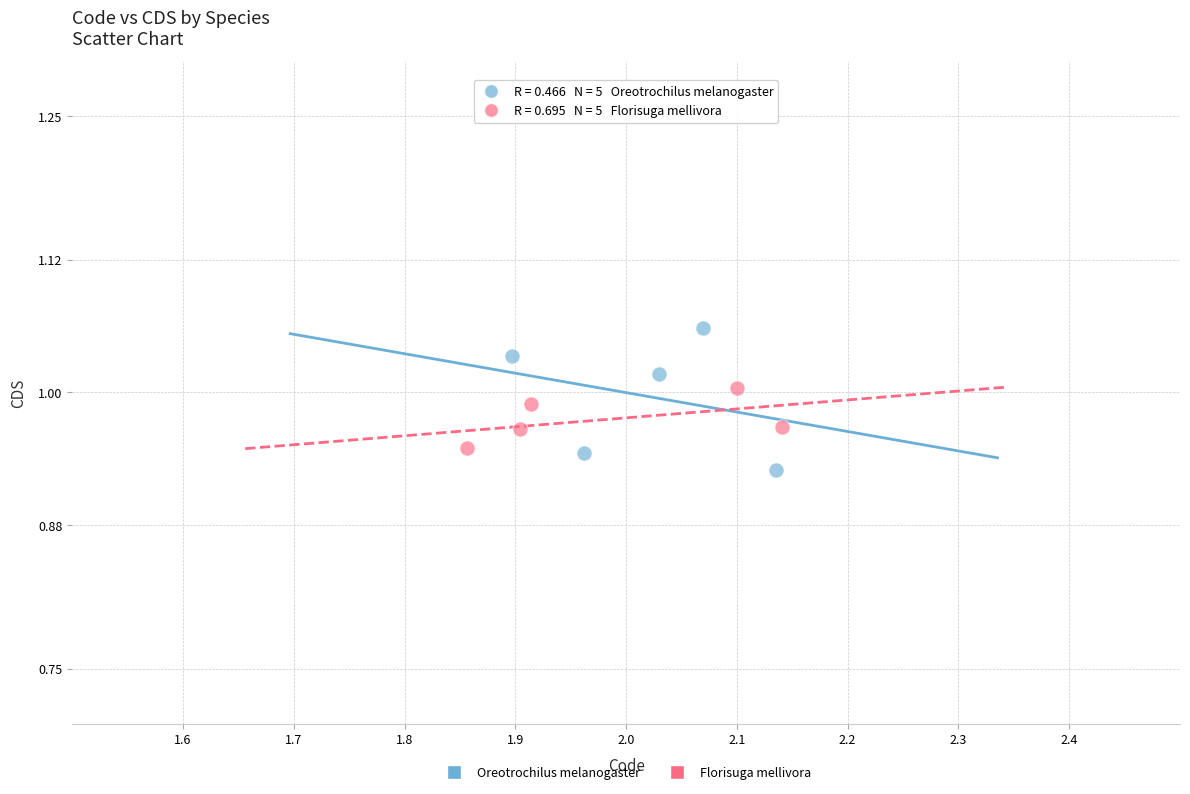

What are all the series names shown in the legend?

Oreotrochilus melanogaster, Florisuga mellivora